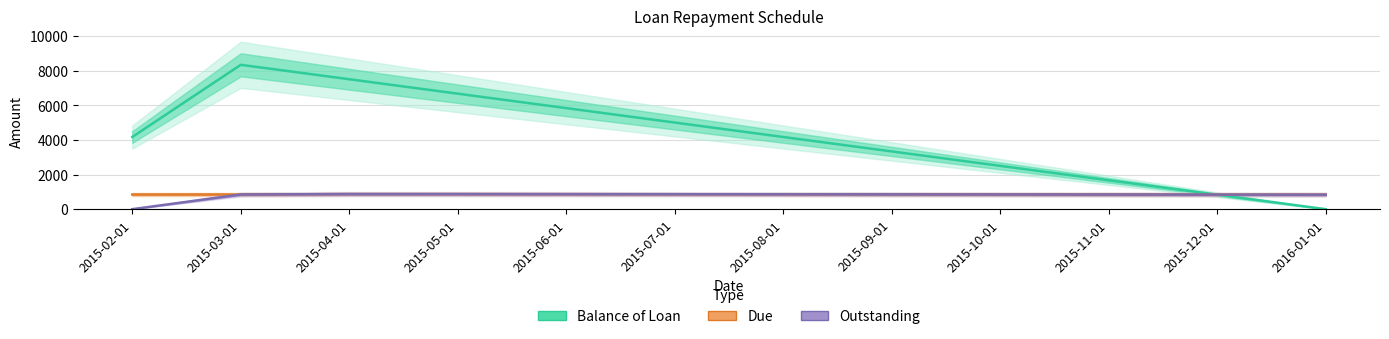

Between 2015-12-01 and 2015-05-01, which is larger?

2015-05-01